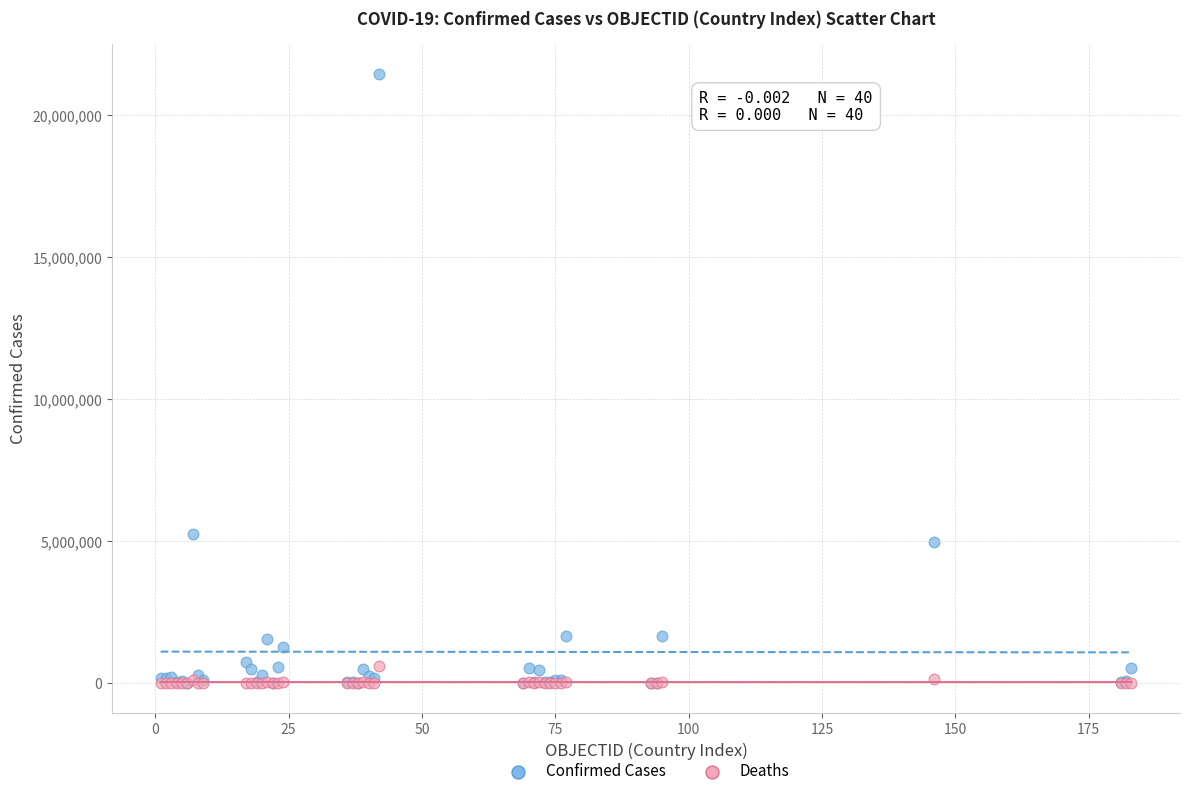

What are all the series names shown in the legend?

Confirmed Cases, Deaths